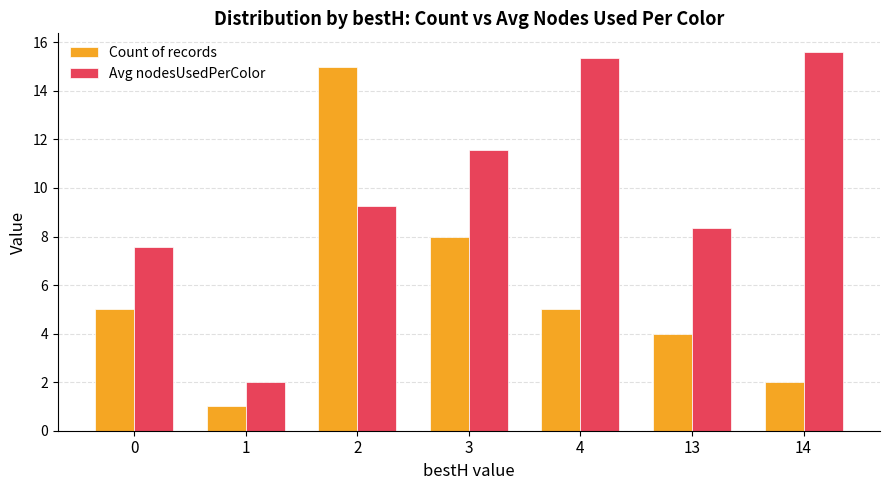

Are the bars horizontal?

No